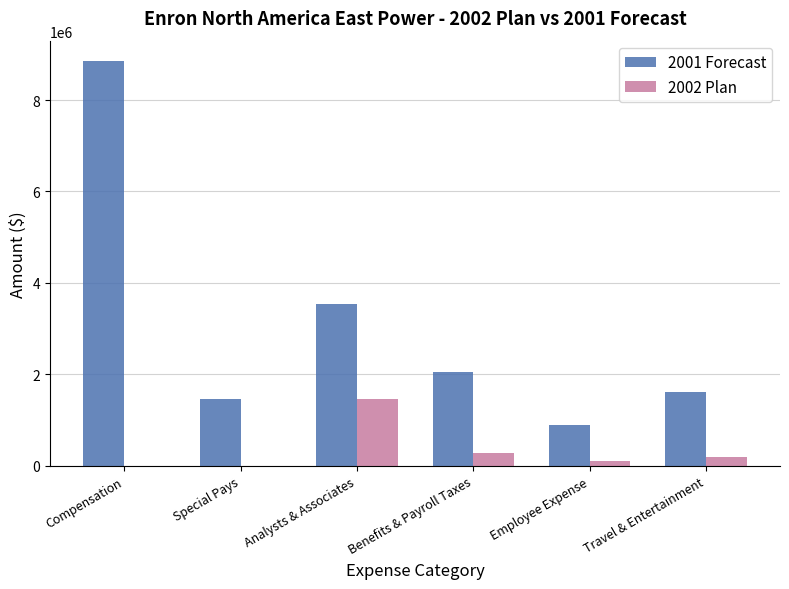

The value of 2001 Forecast at Travel & Entertainment is 640069.6. True or false?

False